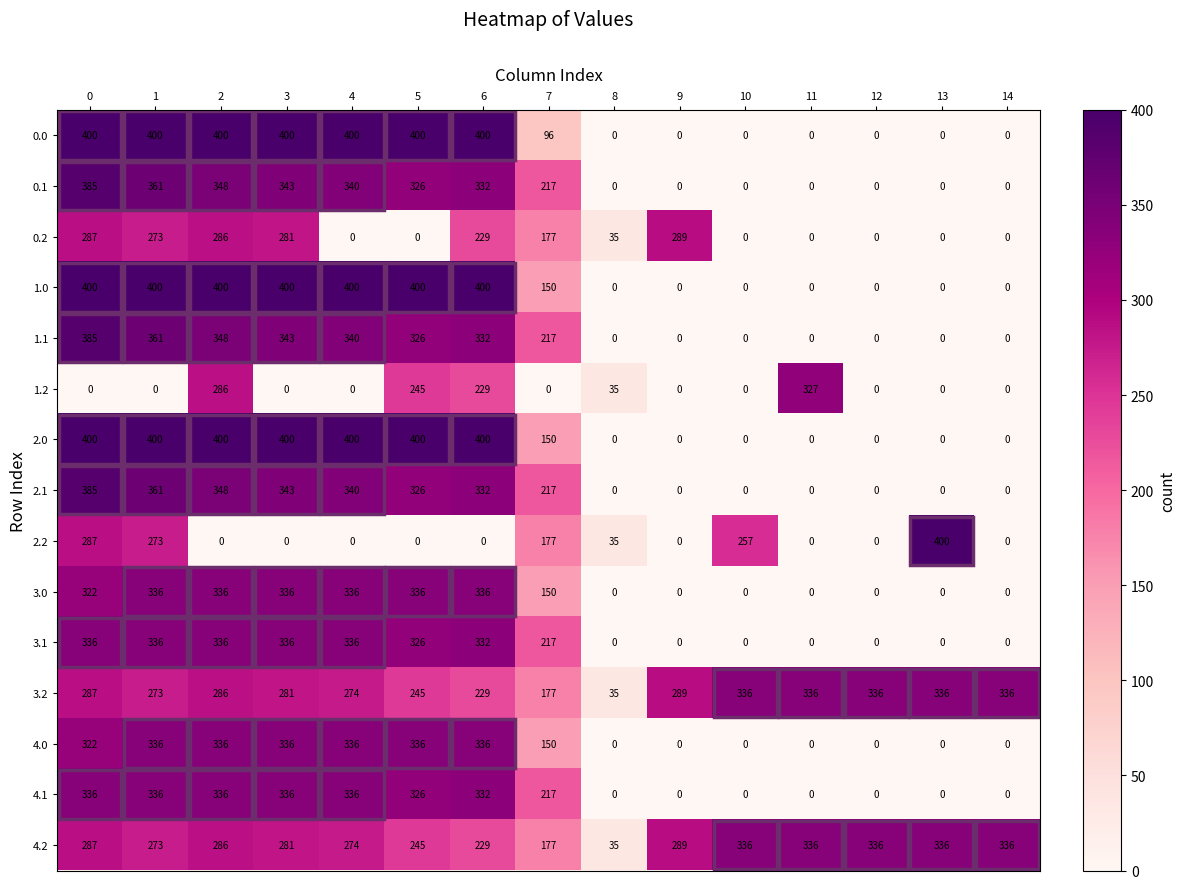

What is the difference between the highest and lowest values at 14?

336